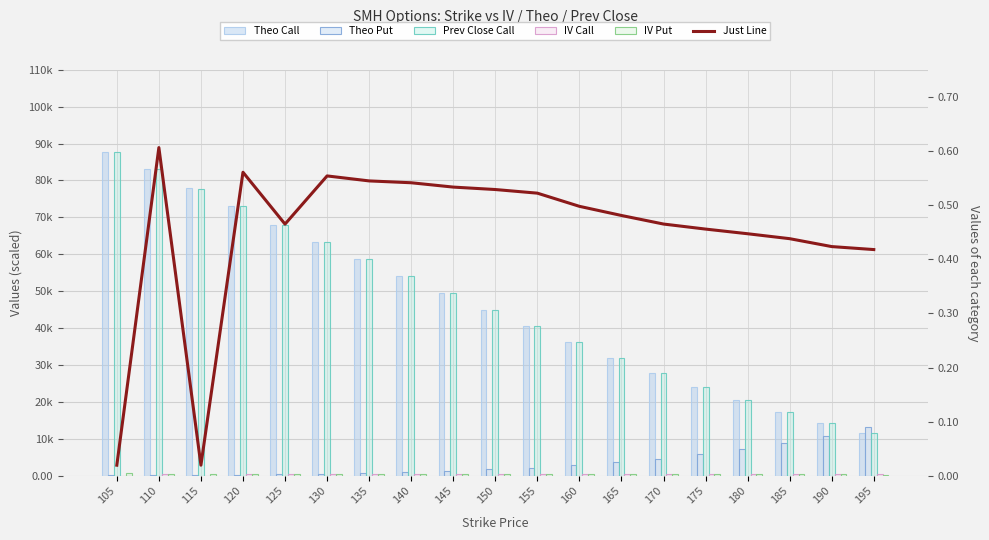

How many categories are shown in the chart?

19